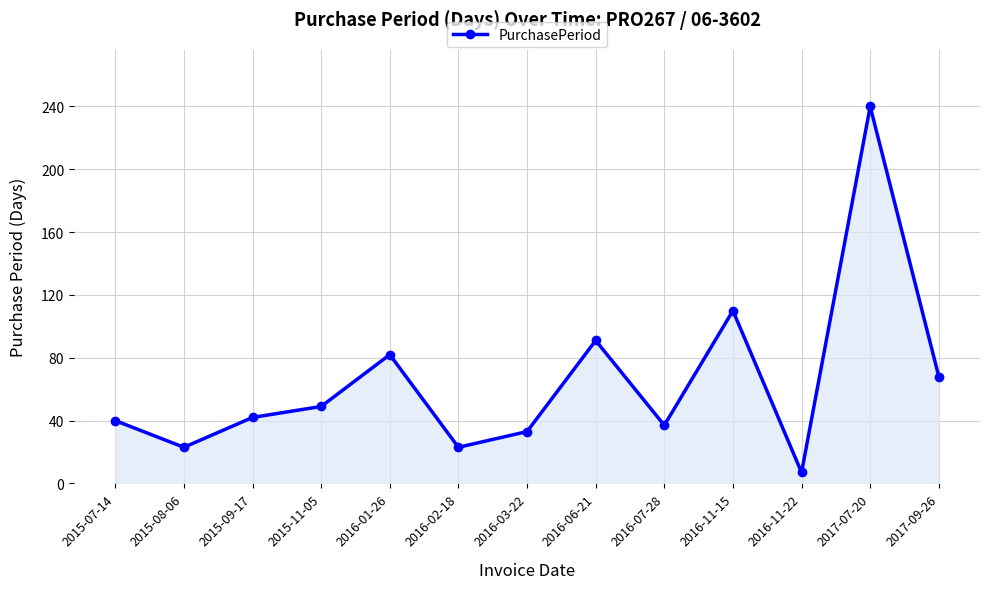

Reading left to right, what are all the values shown in this chart?

2015-07-14=40	2015-08-06=23	2015-09-17=42	2015-11-05=49	2016-01-26=82	2016-02-18=23	2016-03-22=33	2016-06-21=91	2016-07-28=37	2016-11-15=110	2016-11-22=7	2017-07-20=240	2017-09-26=68